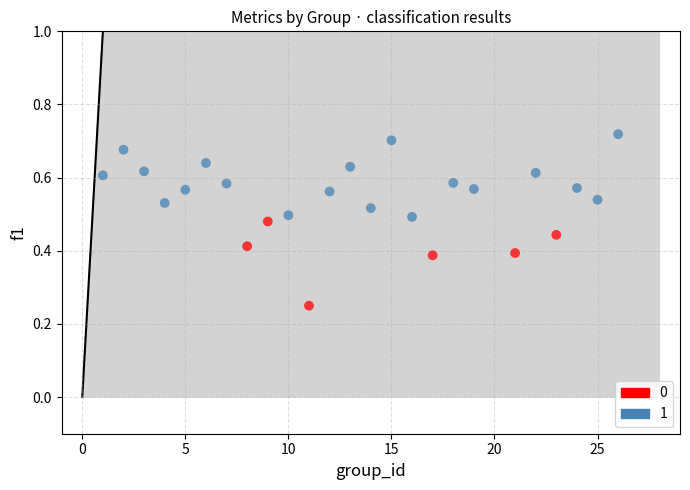

Which series reaches the minimum Y coordinate?

0